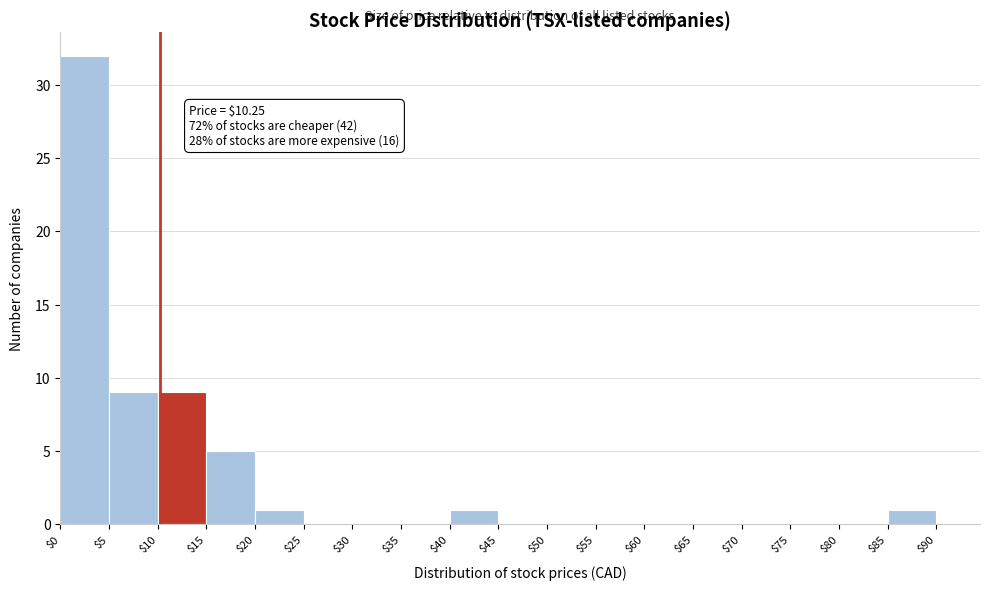

Which range on the x-axis has the tallest bar?

$0 to $5